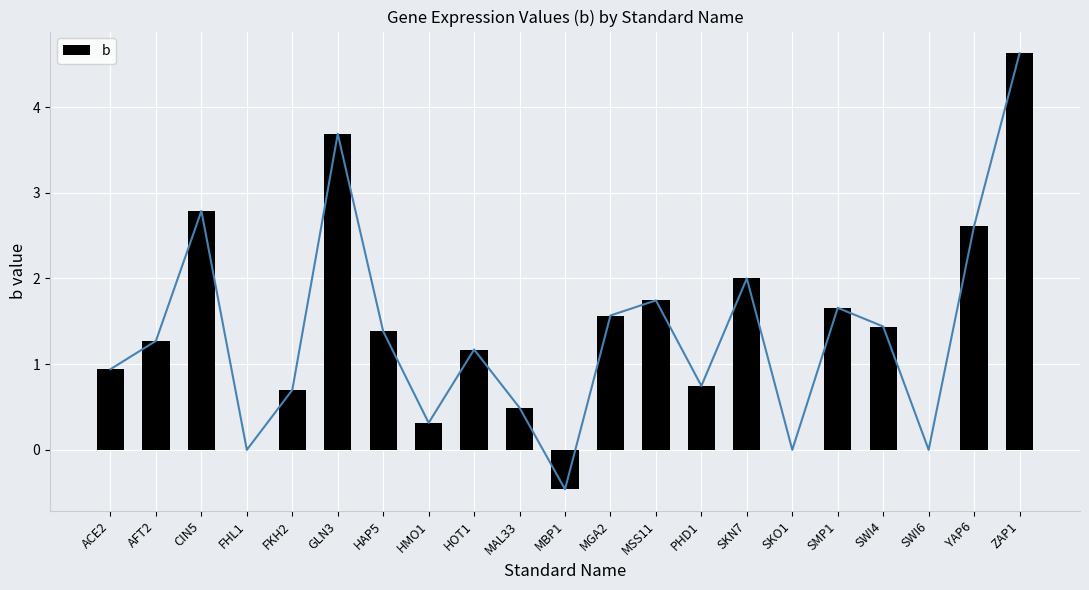

Between SKO1 and ZAP1, which is larger?

ZAP1